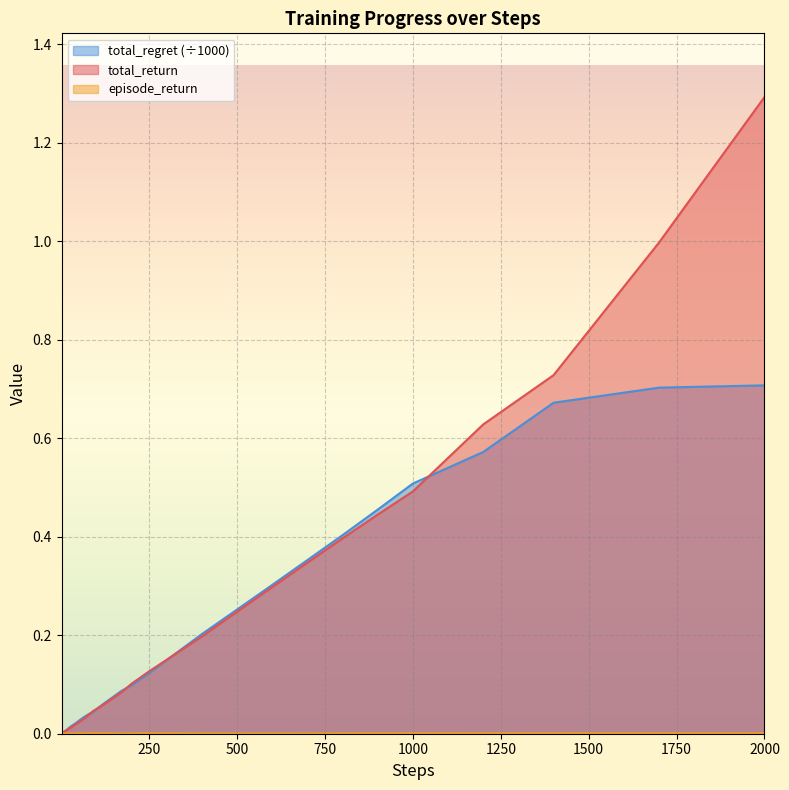

True or false: total_regret has a value of 0.7 at 2000.

True